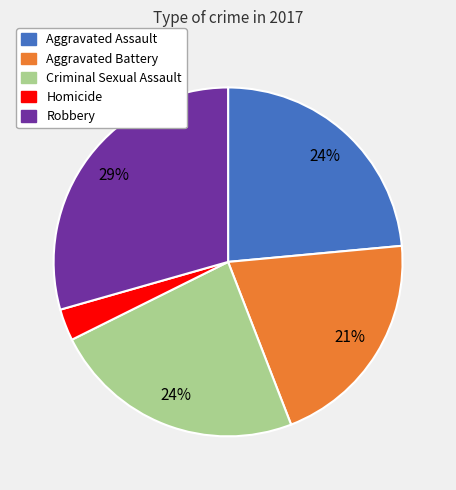

Is there a majority slice in this chart?

No